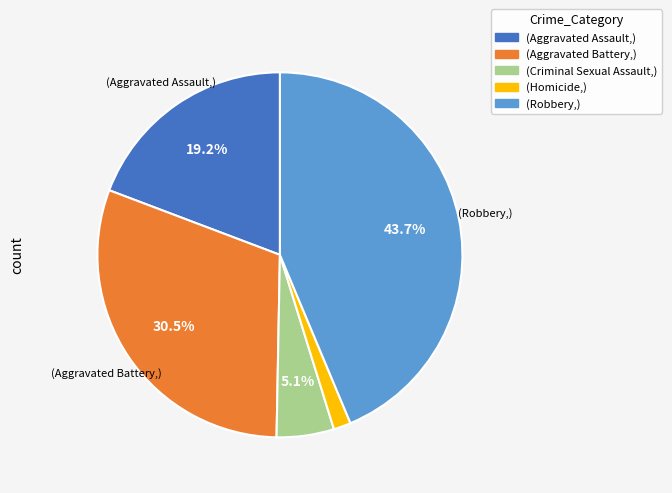

Is there any slice that represents more than half of the pie?

No